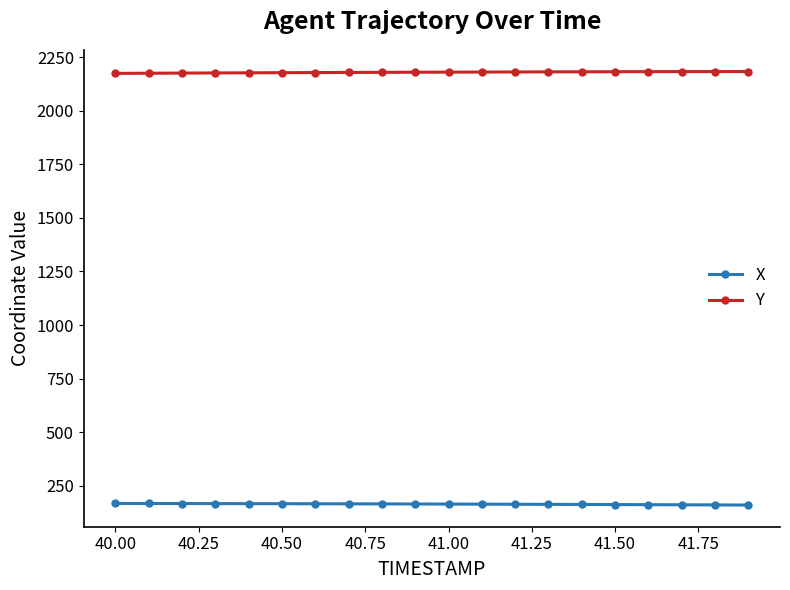

Which series has the largest total across all categories?

Y